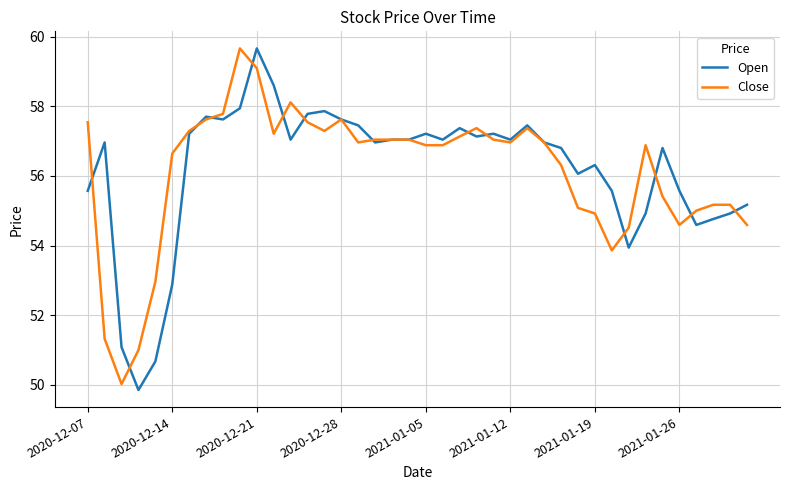

What is the lowest value of the Open series?

49.9